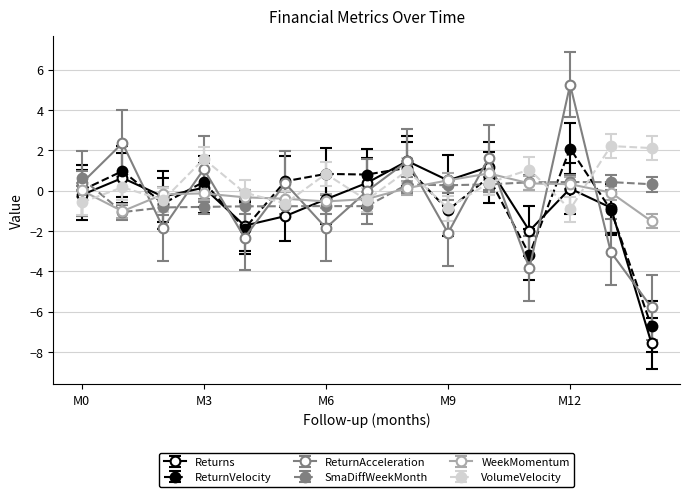

Which series has the widest spread of values?

ReturnAcceleration